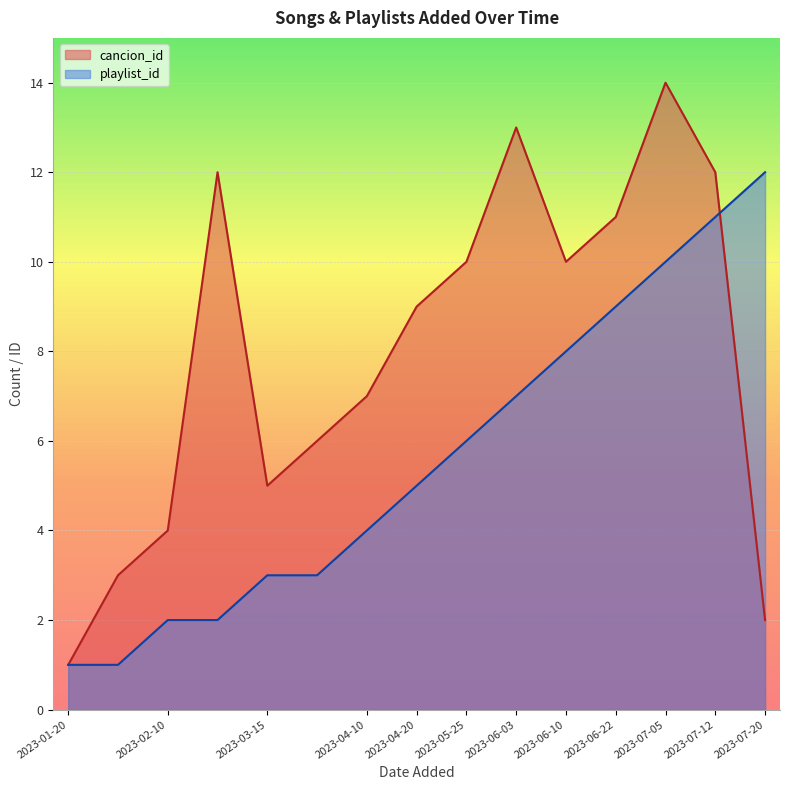

What is the minimum value shown in the chart?

1